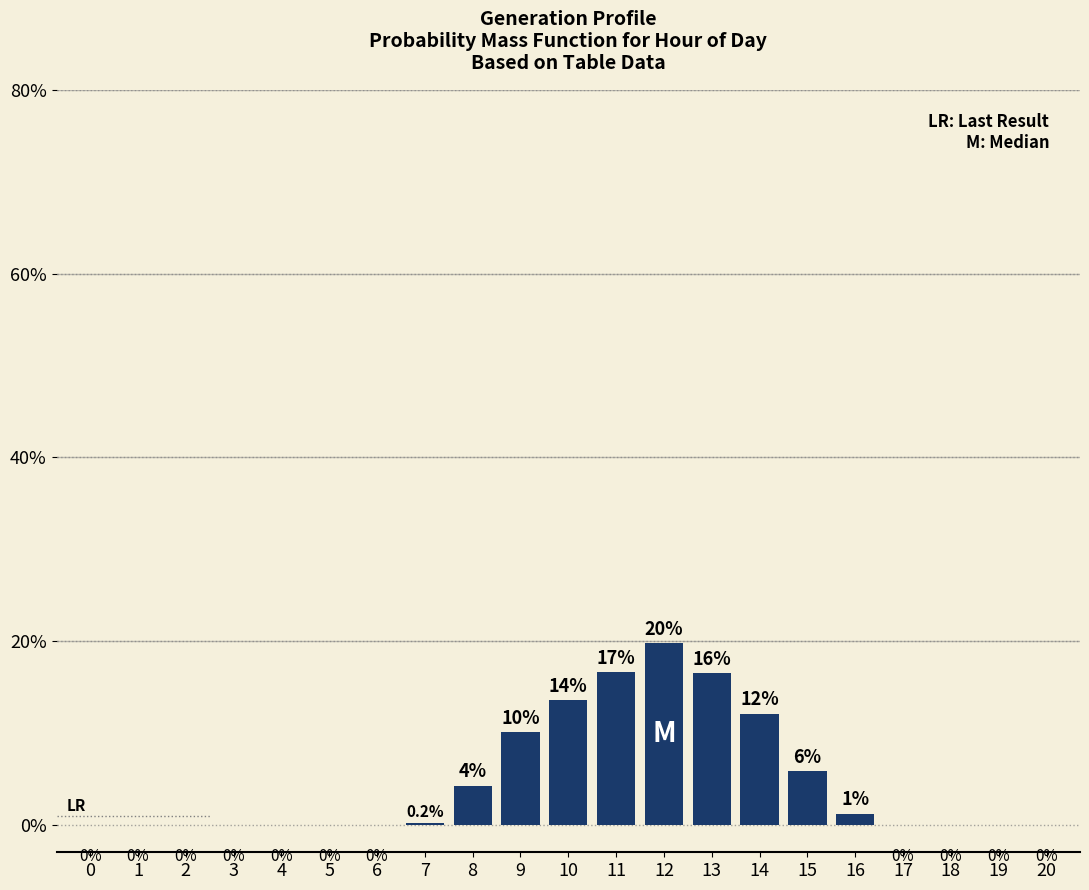

What is the maximum value shown in the chart?

19.7